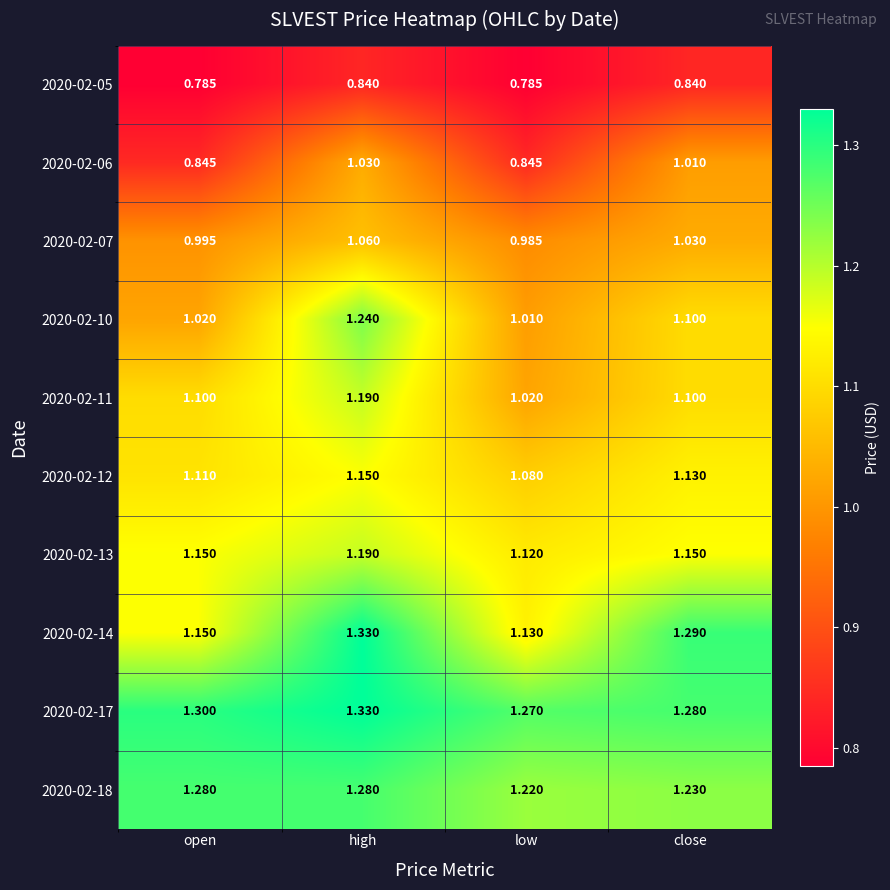

Which series has the widest spread of values?

2020-02-10